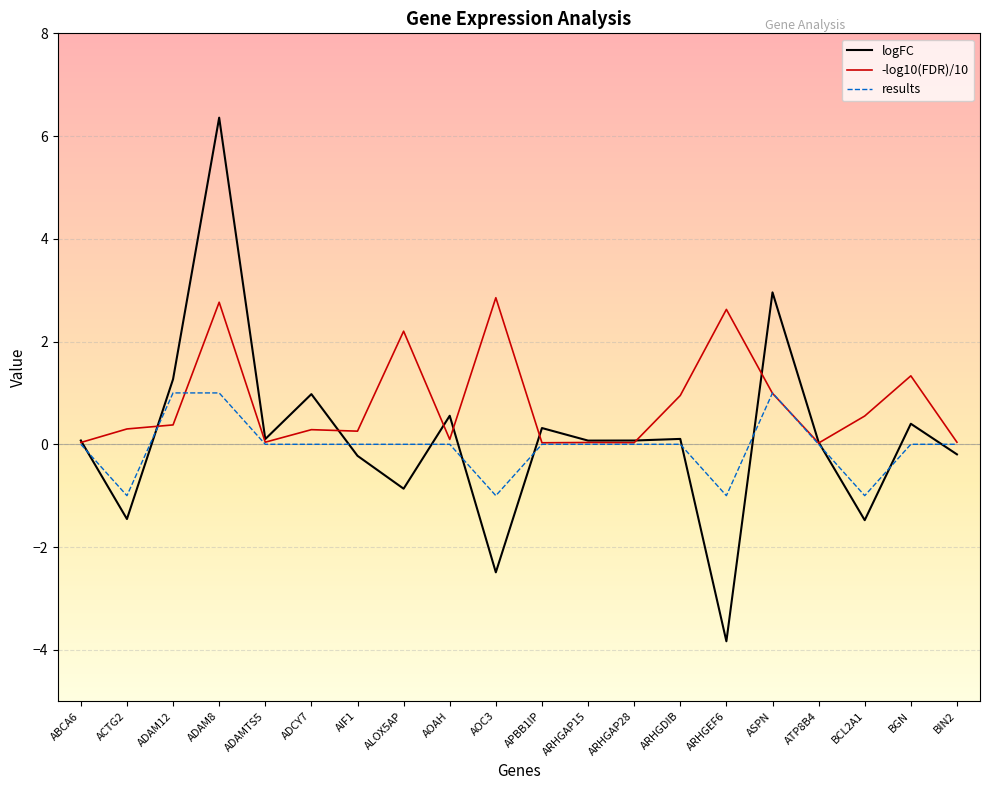

Which series has the widest spread of values?

logFC